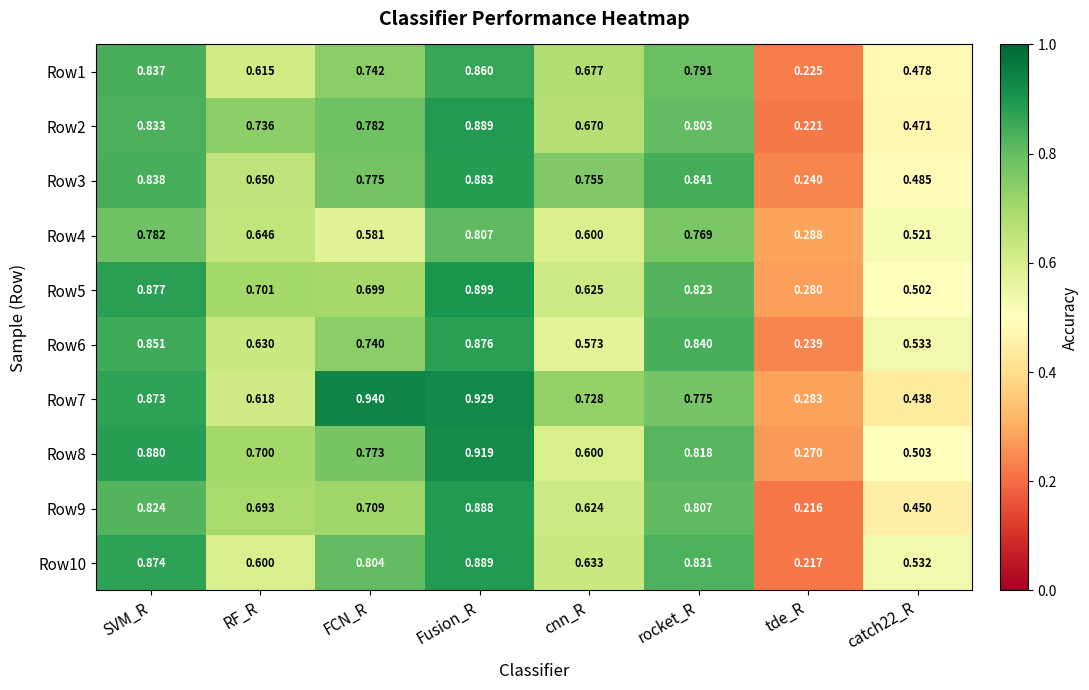

At which category does the chart reach its peak across all series?

FCN_R